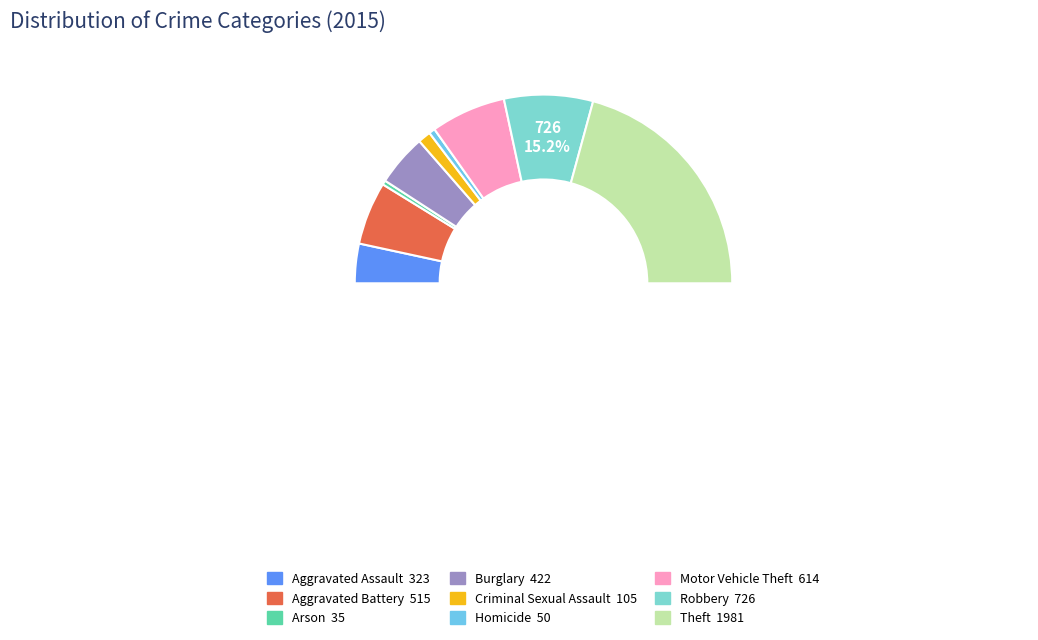

What is the change in value from Criminal Sexual Assault to Motor Vehicle Theft?

+509